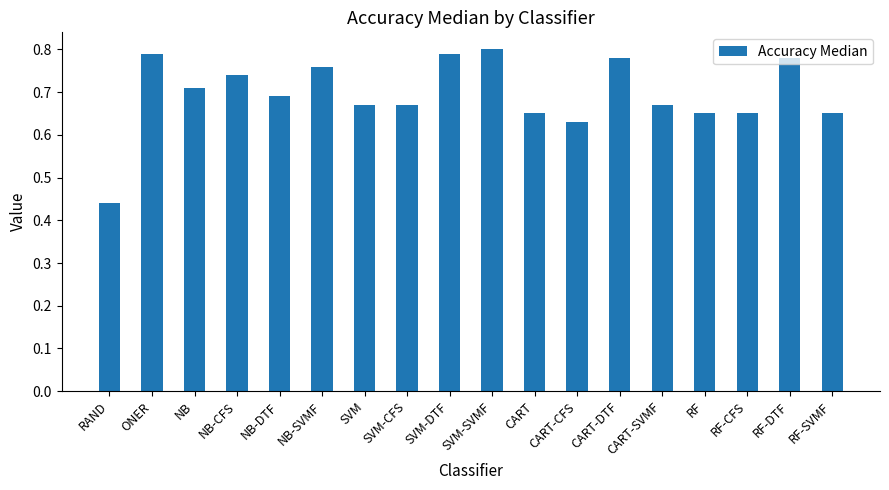

How many values are between 0 and 1?

18